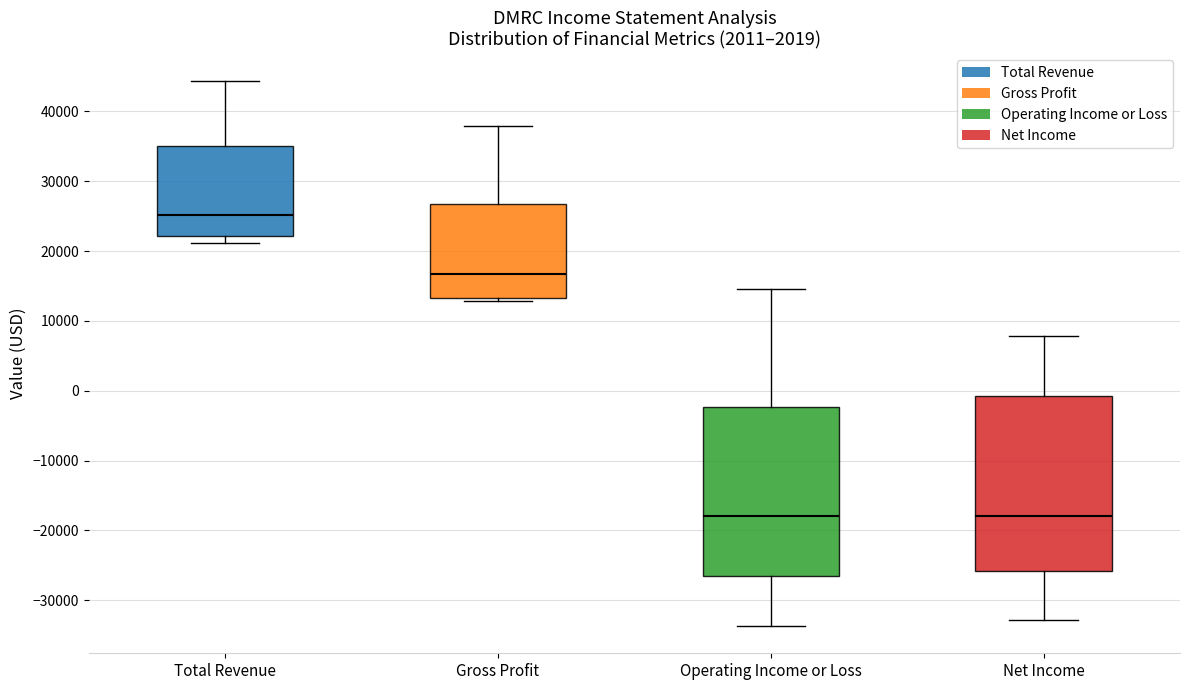

Reading left to right, read every box against the y-axis: the position of its median line, the range the box covers, and the ends of its whiskers. The values are not printed on the chart, so give them approximately, as read against the axis.

Total Revenue: median 25000, box 22000 to 35000, whiskers 21000 to 44000
Gross Profit: median 17000, box 13000 to 27000, whiskers 13000 (just below the box's lower edge) to 38000
Operating Income or Loss: median -18000, box -27000 to -2000, whiskers -34000 to 15000
Net Income: median -18000, box -26000 to -1000, whiskers -33000 to 8000